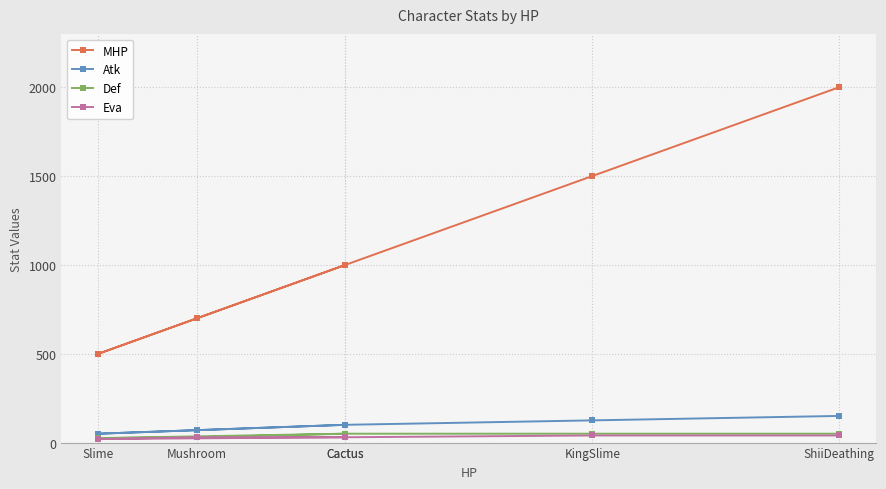

True or false: MHP has a value of 2853 at ShiiDeathing.

False